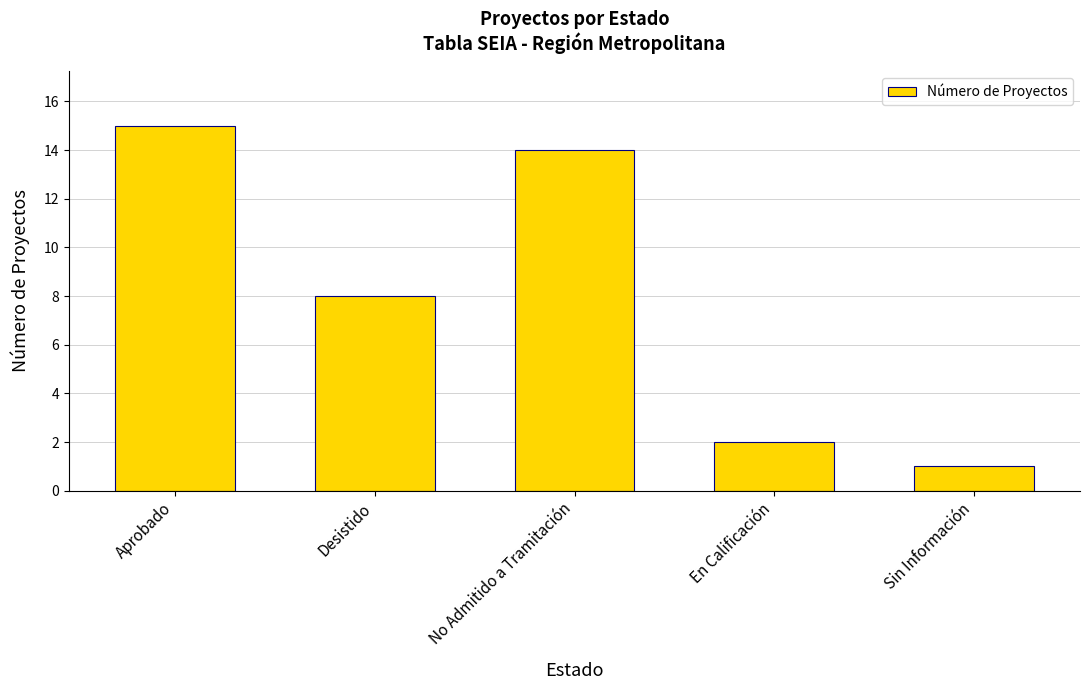

What is the sum of all values?

40